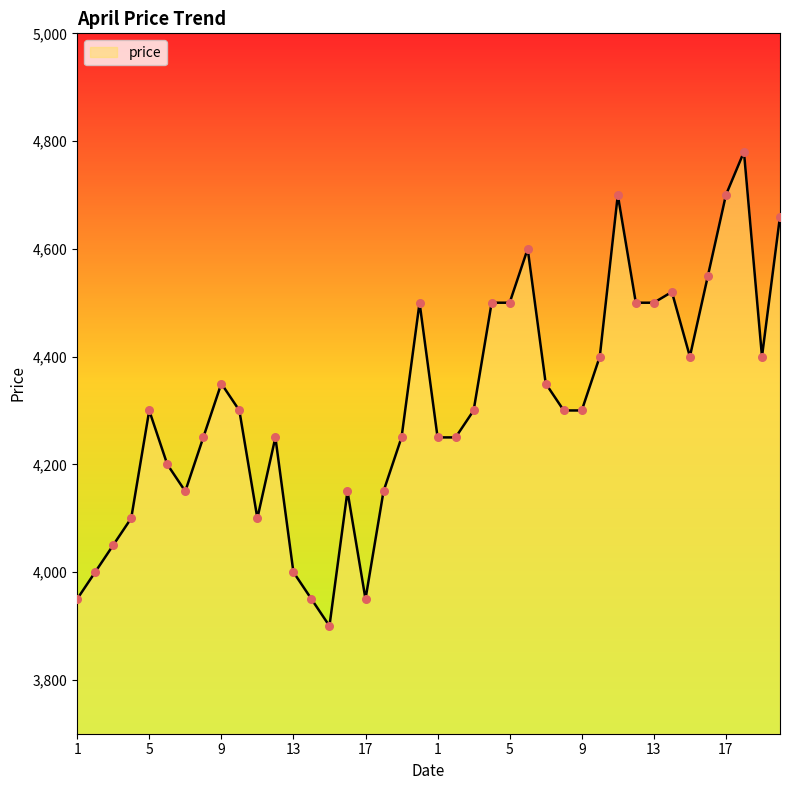

What is the difference between the maximum and minimum values?

880